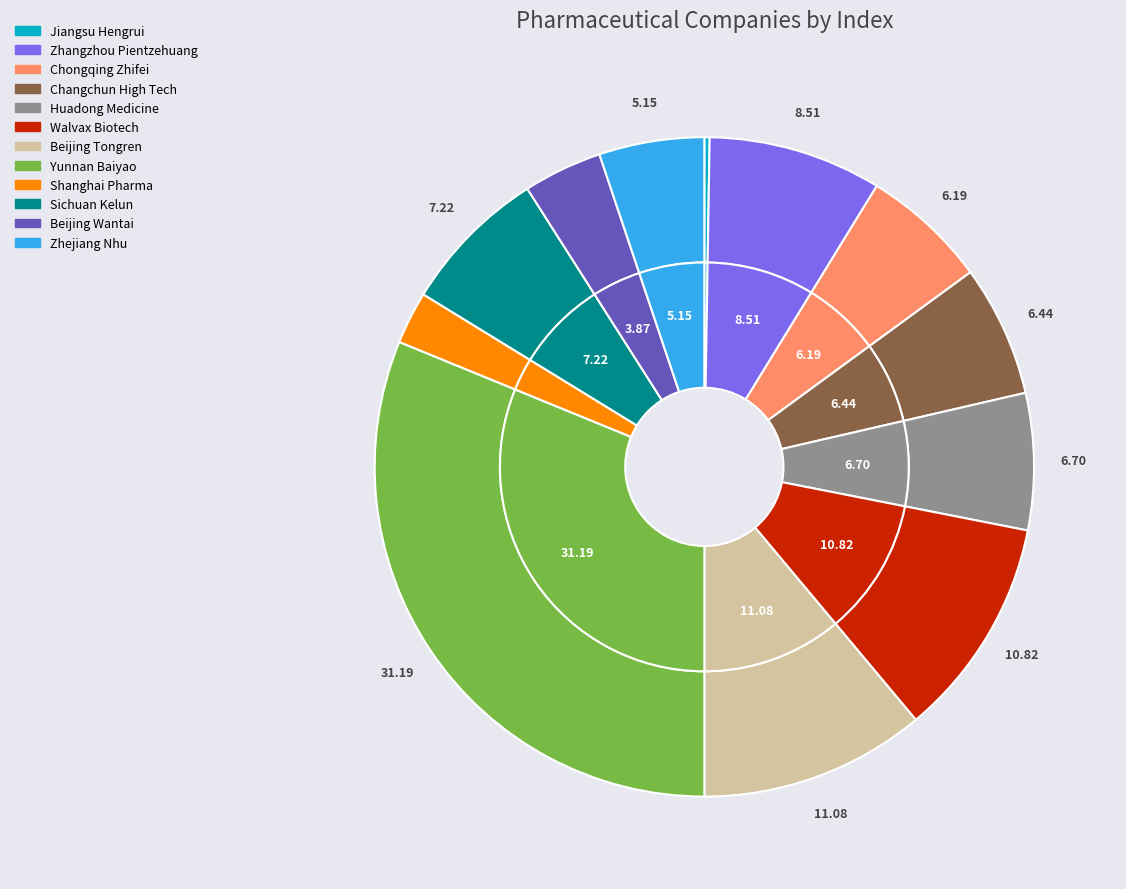

Which category has the biggest portion of the pie?

Yunnan Baiyao